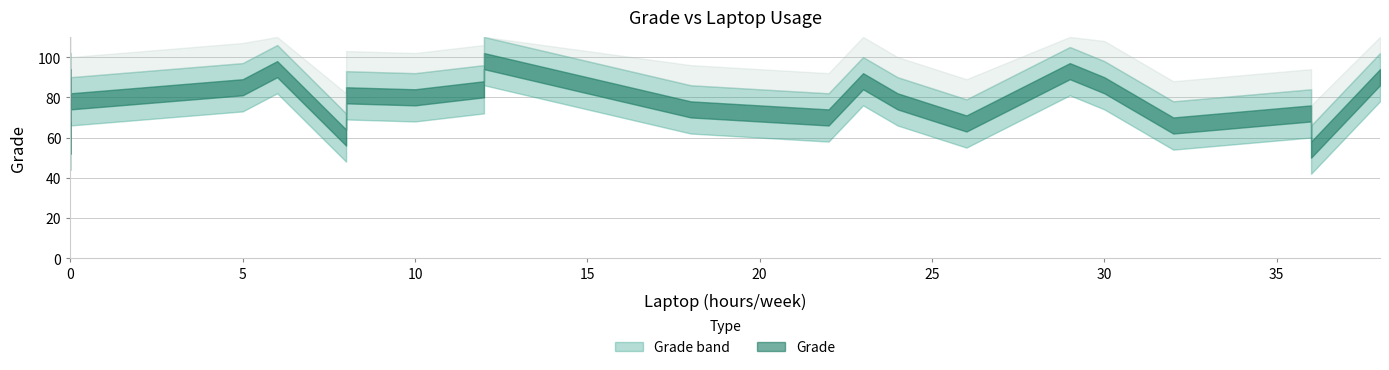

Between 16 and 5, which is larger?

16